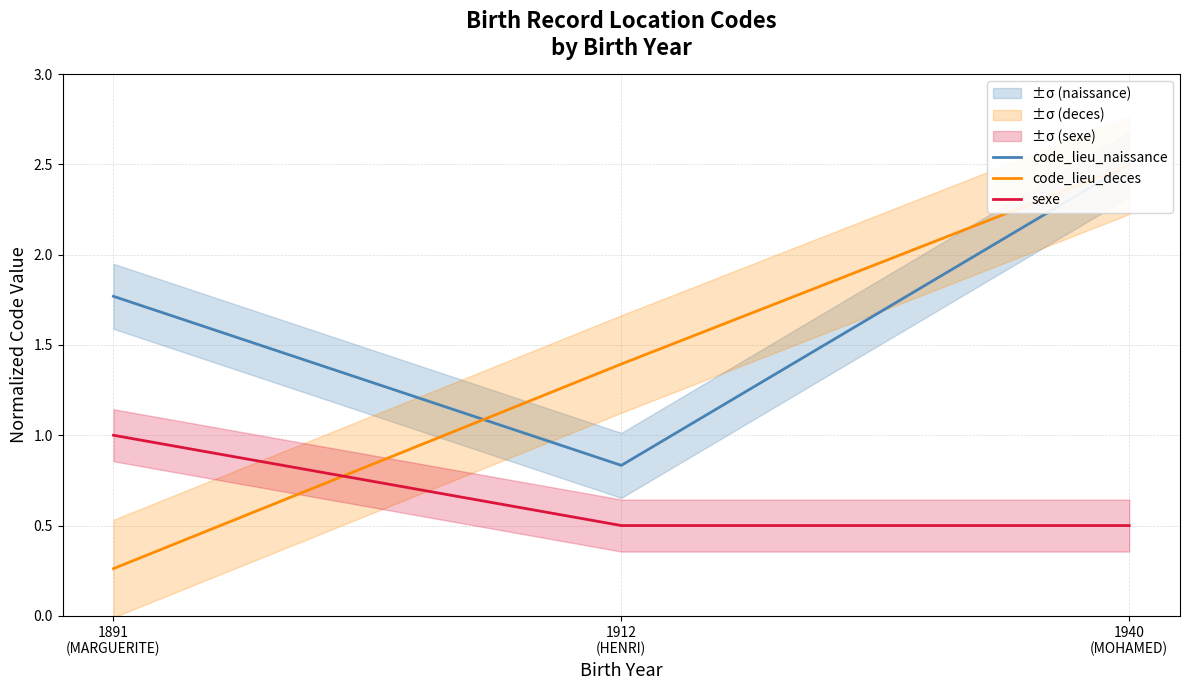

At which category is the sum across all series the highest?

1940
(MOHAMED)